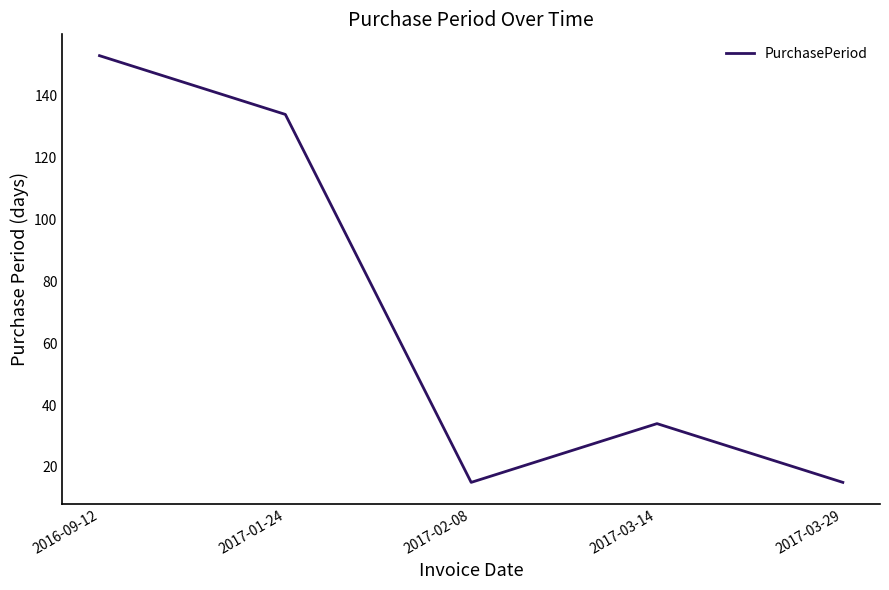

Which has a higher value, 2017-02-08 or 2017-03-14?

2017-03-14